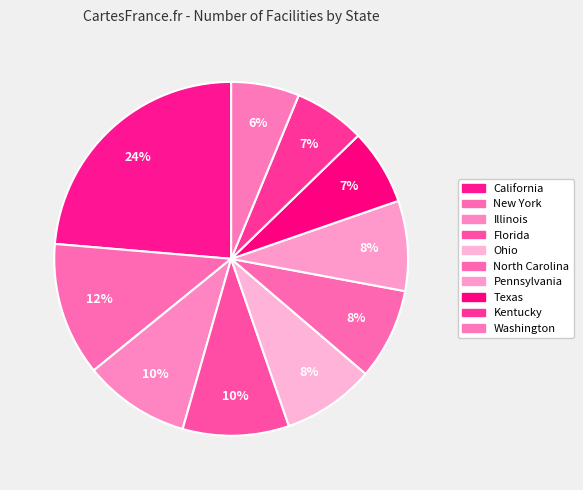

To the nearest percent, what portion does Pennsylvania represent?

8%